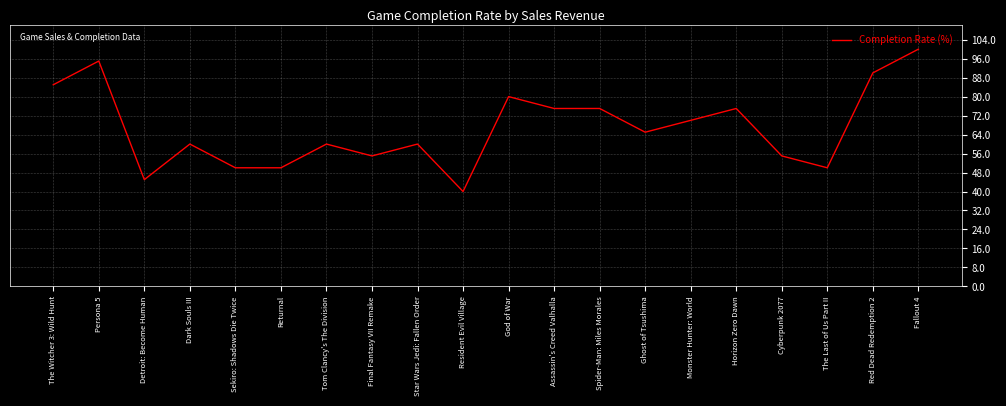

What is the difference between the second highest and second lowest values?

0.5